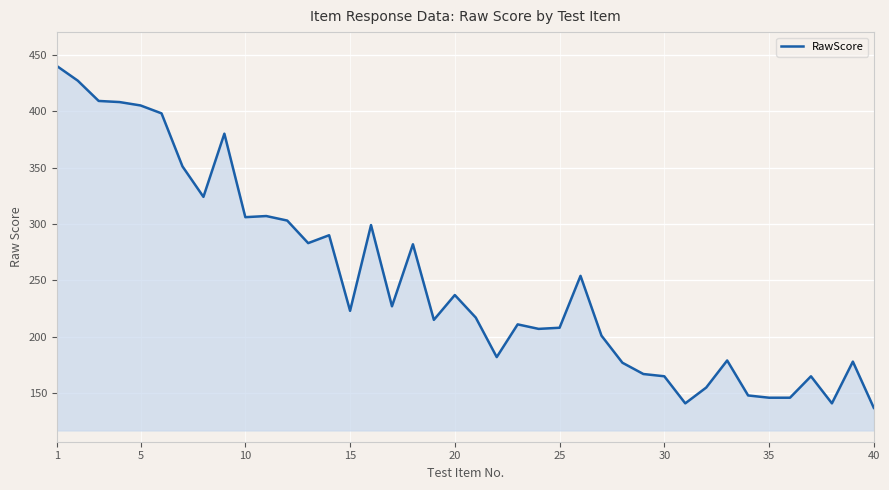

What is the difference between the maximum and minimum values?

303